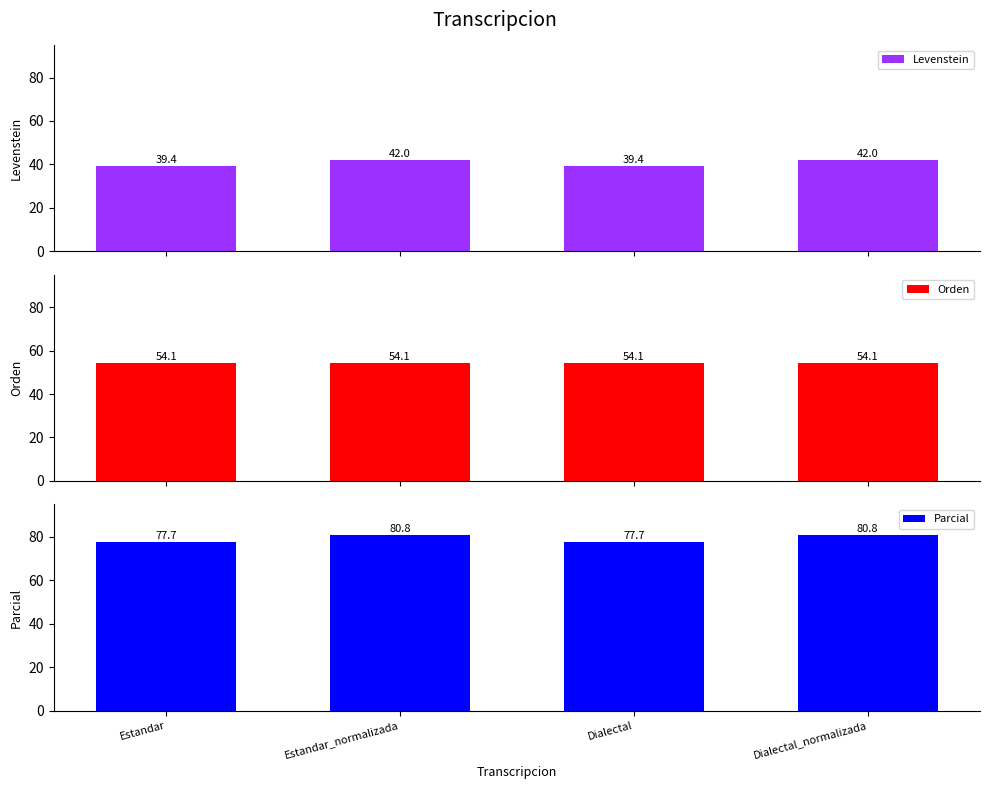

Rank the series at Dialectal from lowest to highest value.

Levenstein, Orden, Parcial